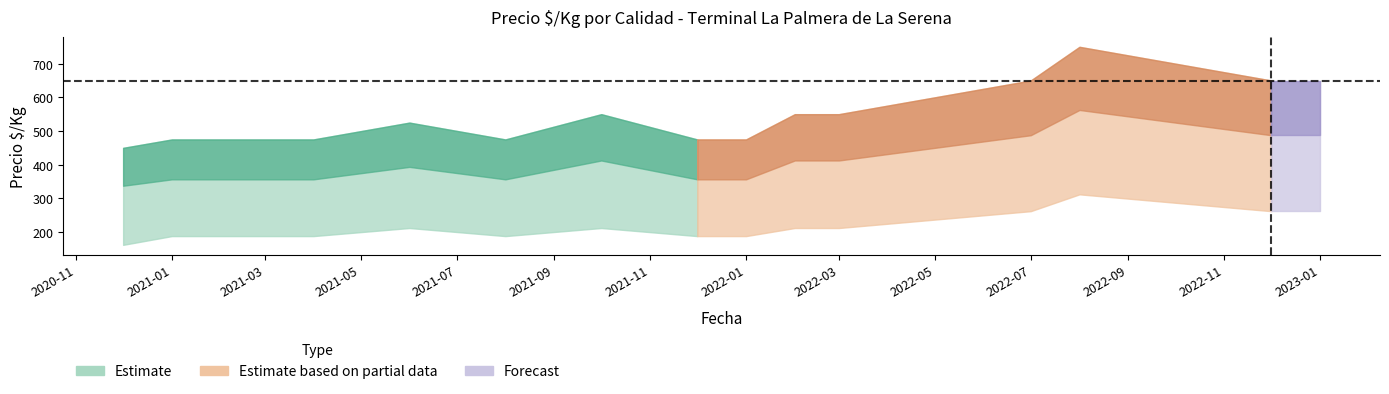

What position from the right is 2022-12?

2